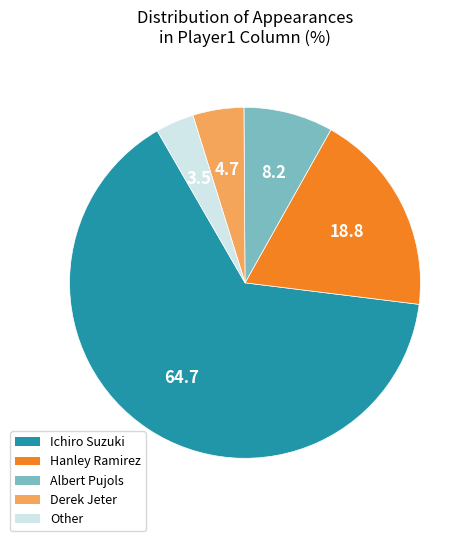

Between Other and Albert Pujols, which is larger?

Albert Pujols